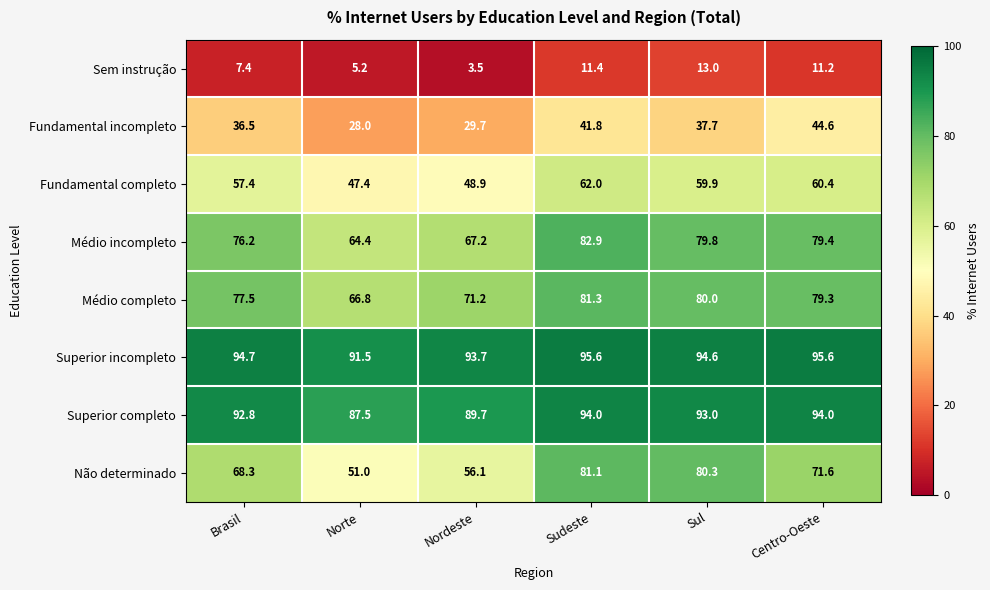

What is the difference between the maximum and minimum values in the Fundamental incompleto series?

16.6